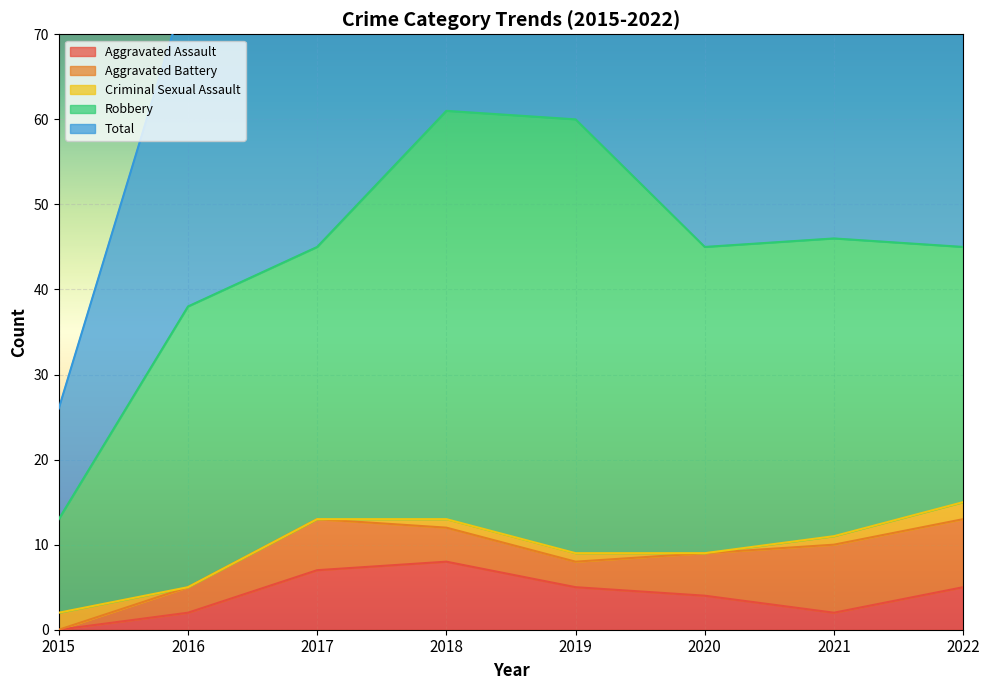

Reading right to left, list all the values displayed in this chart.

Aggravated Assault: 2022=5	2021=2	2020=4	2019=5	2018=8	2017=7	2016=2	2015=0
Aggravated Battery: 2022=8	2021=8	2020=5	2019=3	2018=4	2017=6	2016=3	2015=0
Criminal Sexual Assault: 2022=2	2021=1	2020=0	2019=1	2018=1	2017=0	2016=0	2015=2
Robbery: 2022=30	2021=35	2020=36	2019=51	2018=48	2017=32	2016=33	2015=11
Total: 2022=46	2021=46	2020=45	2019=60	2018=61	2017=45	2016=38	2015=13